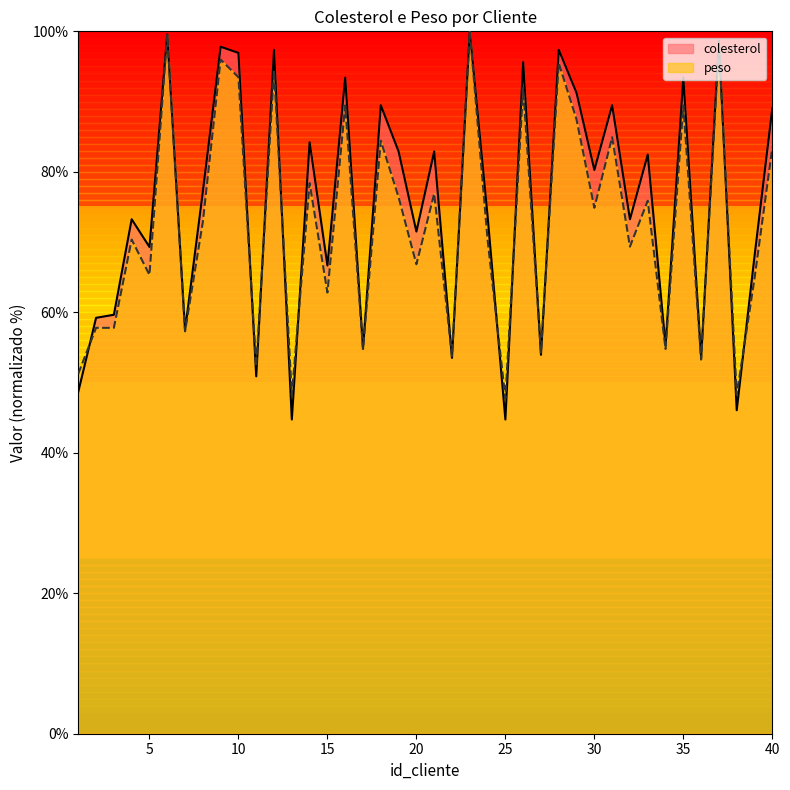

How many data points in peso are less than 72?

20